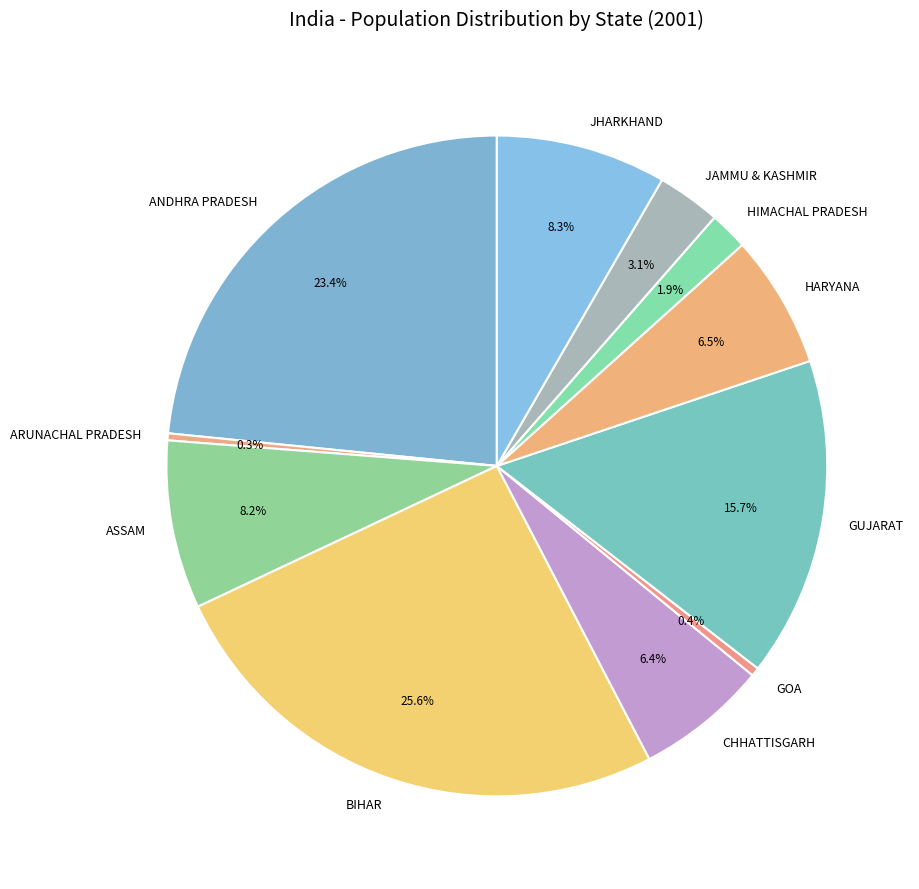

Does any single category account for the majority?

No